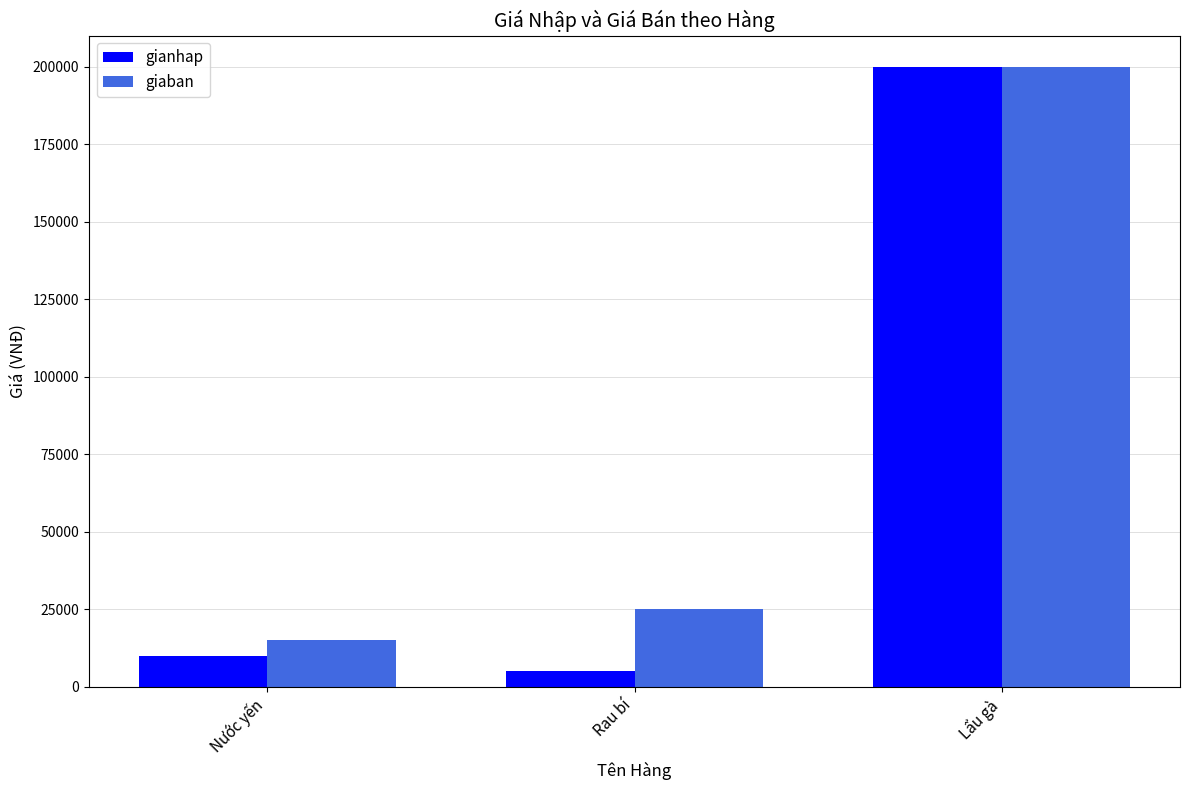

Which series has the widest spread of values?

gianhap